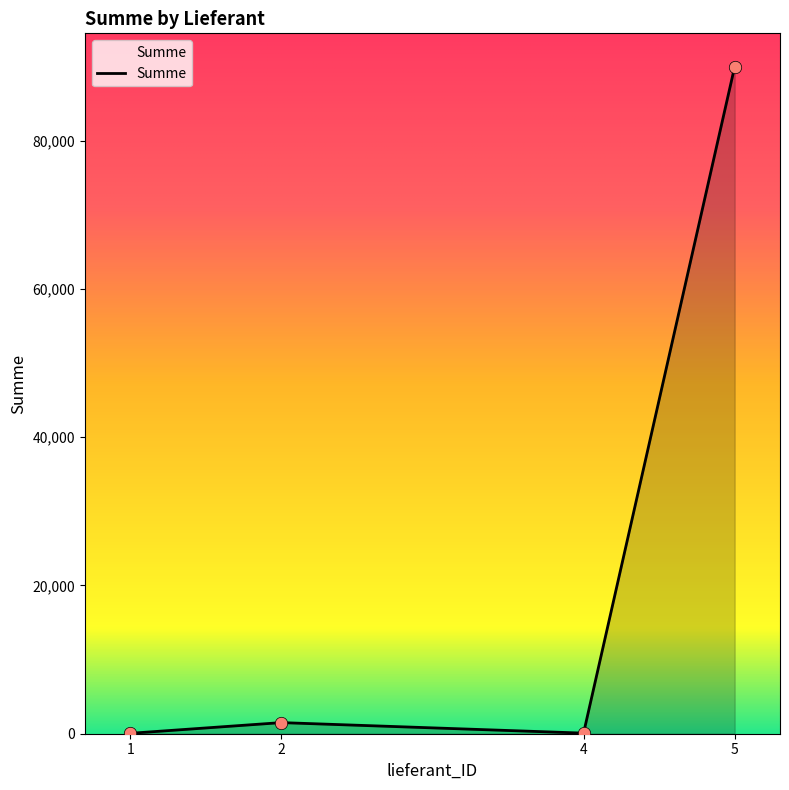

What is the ratio of the value at 5 to the value at 2?

60.0